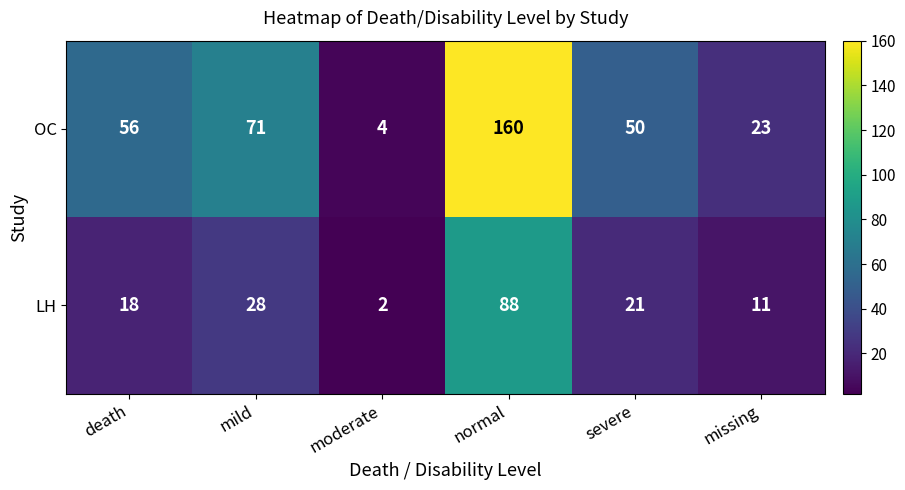

Which series has the largest total across all categories?

OC